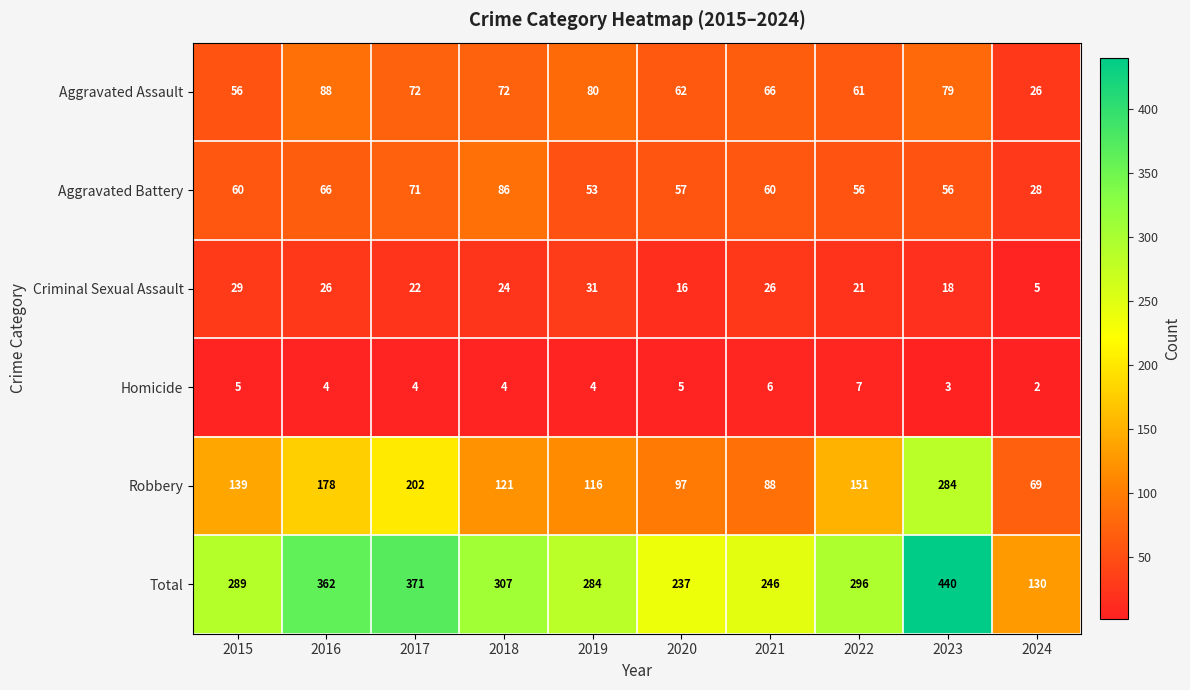

Read the Homicide value at 2017.

4